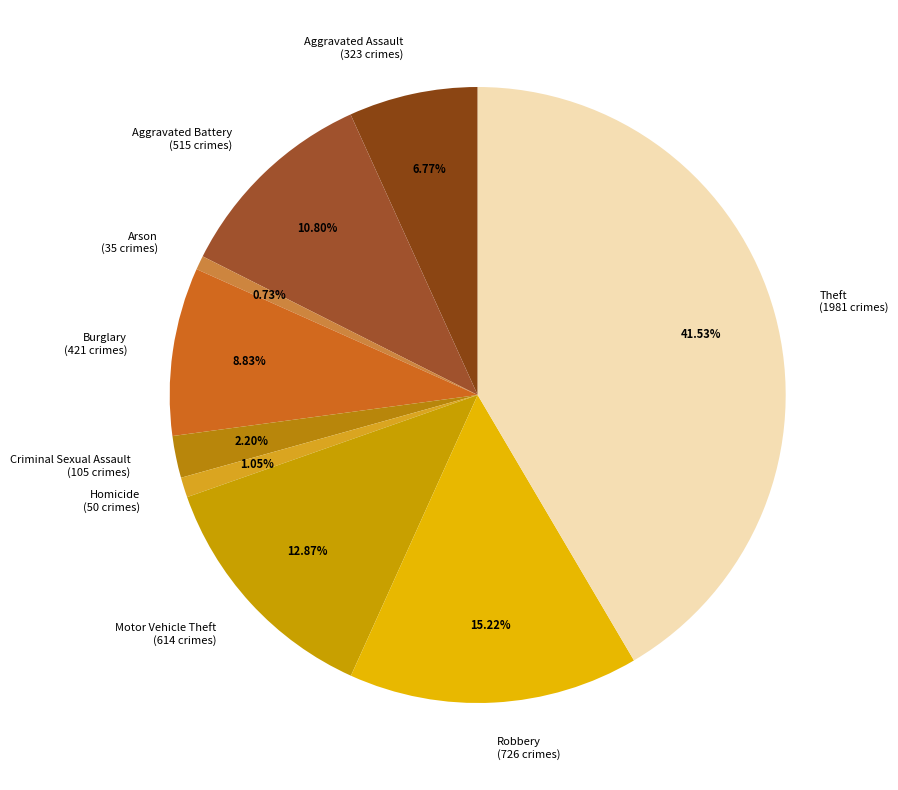

Is there any slice that represents more than half of the pie?

No